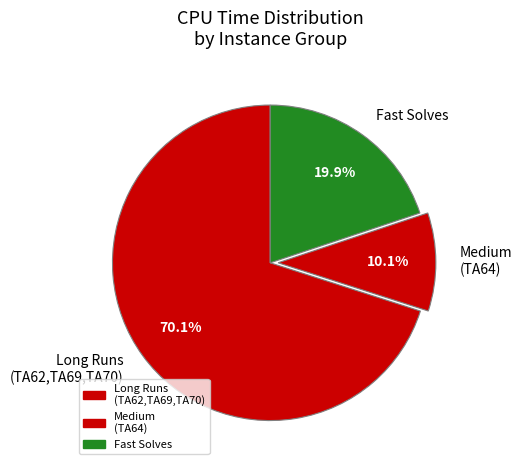

What is the ratio of the value at Fast Solves to the value at Medium (TA64)?

2.0